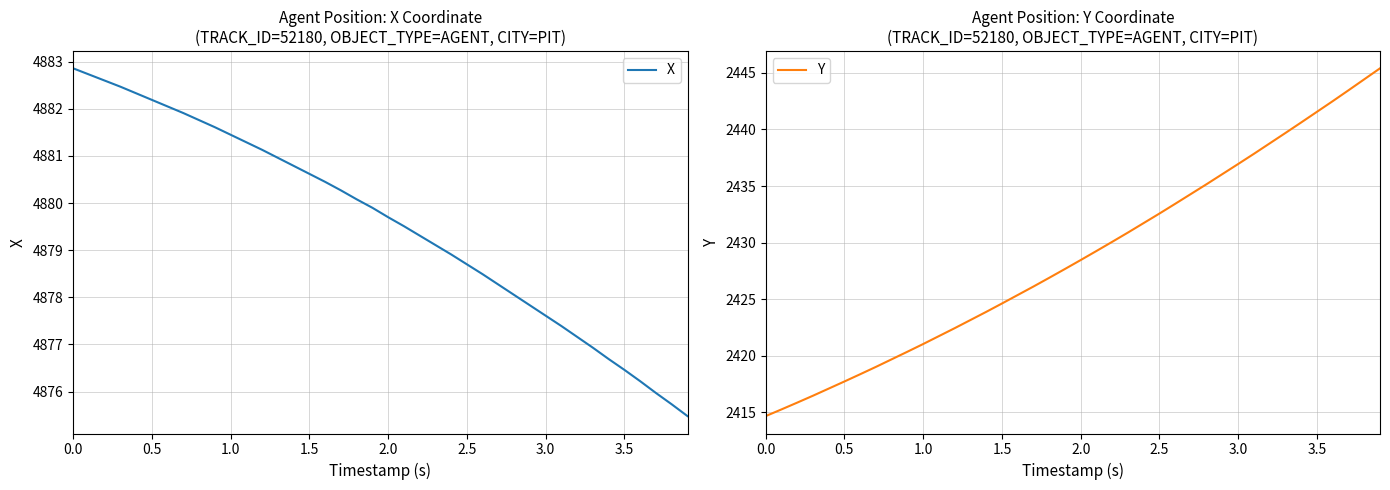

What is the maximum value for Y?

2445.4